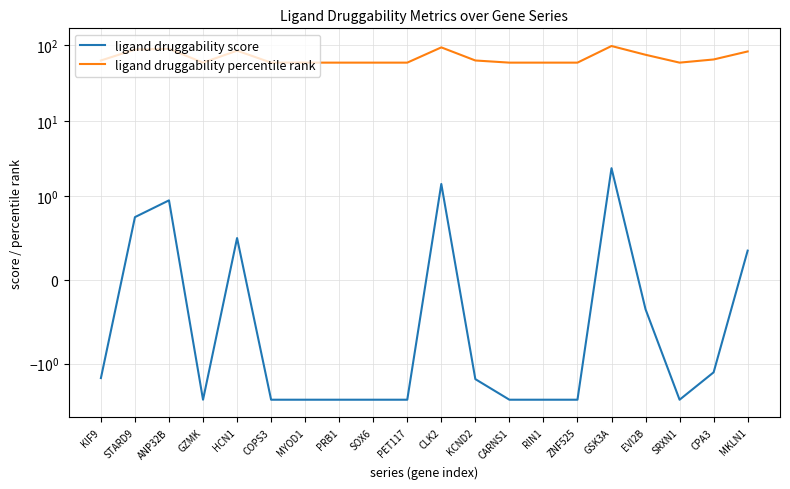

Rank the categories by ligand druggability score value from lowest to highest.

GZMK, COPS3, MYOD1, PRB1, SOX6, PET117, CARNS1, RIN1, ZNF525, SRXN1, KCND2, KIF9, CPA3, EVI2B, MKLN1, HCN1, STARD9, ANP32B, CLK2, GSK3A